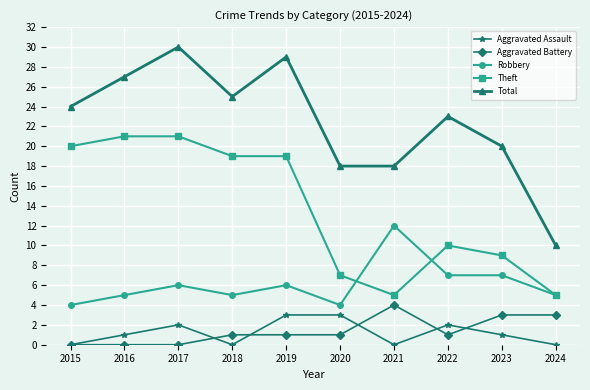

Is the value of Robbery at 2023 greater than the value of Aggravated Battery at 2015?

Yes